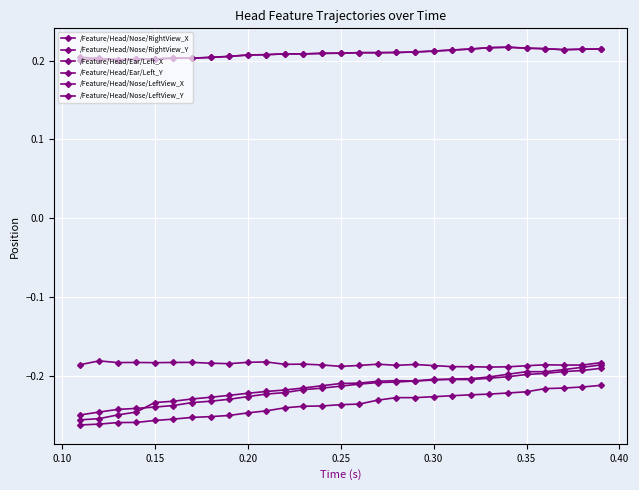

Count the number of data series in this chart.

6